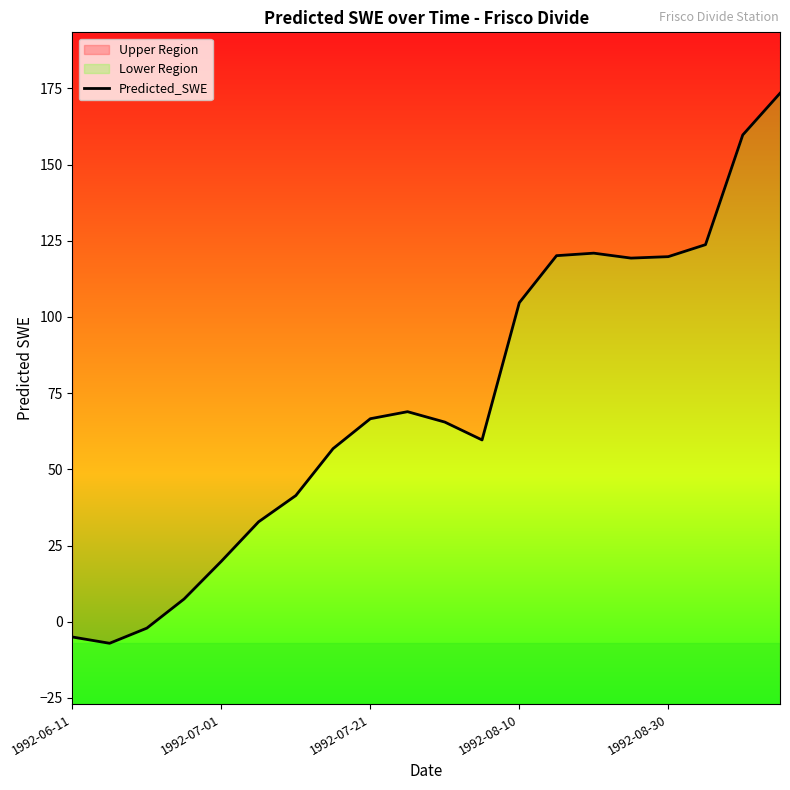

Does the chart display data point markers on the line(s)?

No